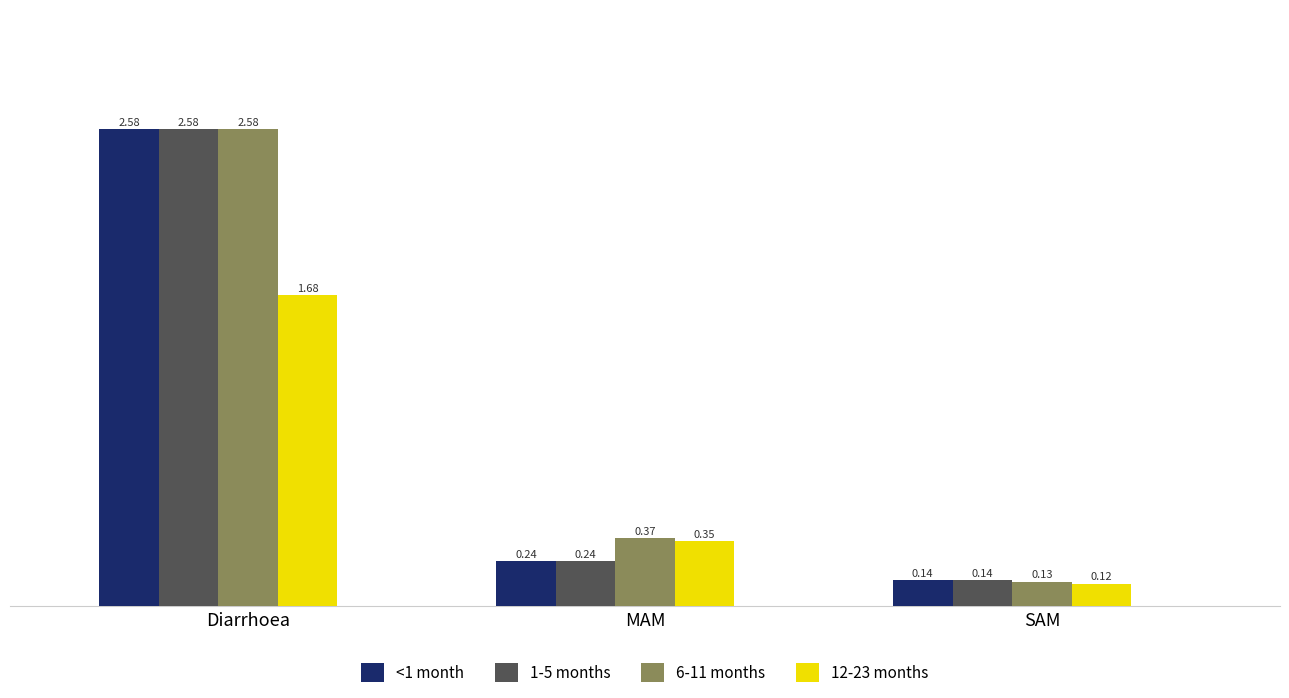

The 1-5 months series shows 0.0 at SAM. True or false?

False